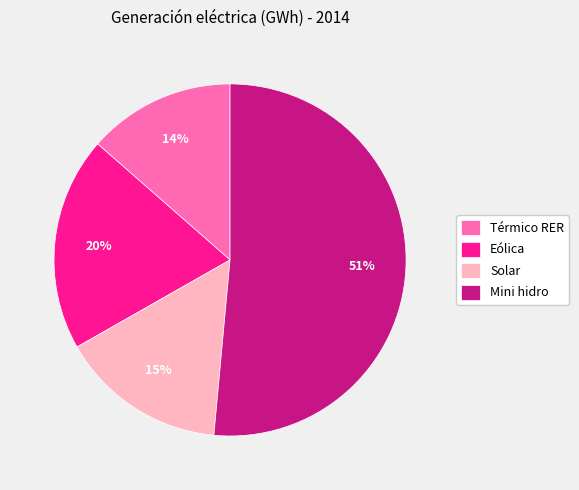

How many slices are in this pie chart?

4